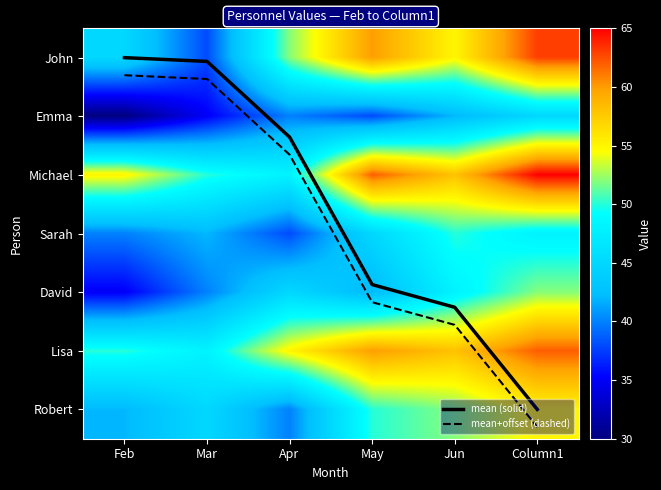

At which label does Emma reach its minimum?

Feb